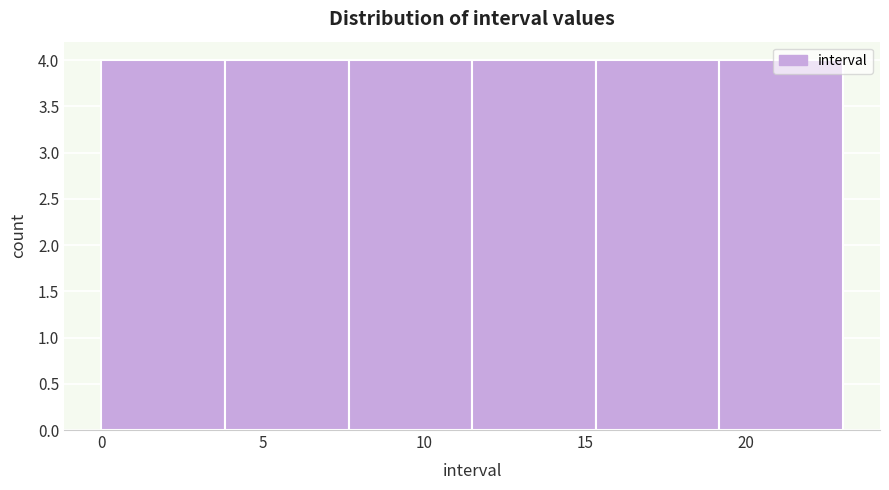

How tall is the bar that spans 19.0 to 23.0 on the x-axis? Neither the bar edges nor the heights are printed on the chart, so give them approximately, as read against the axes.

4